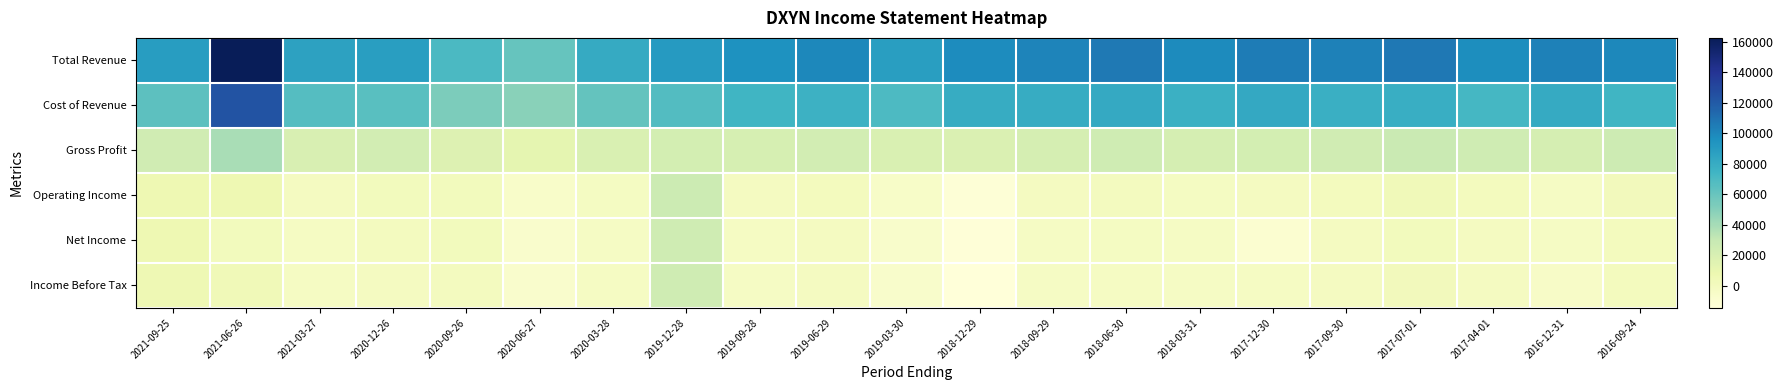

What is the spread (max minus min) of values at 2021-06-26?

161400